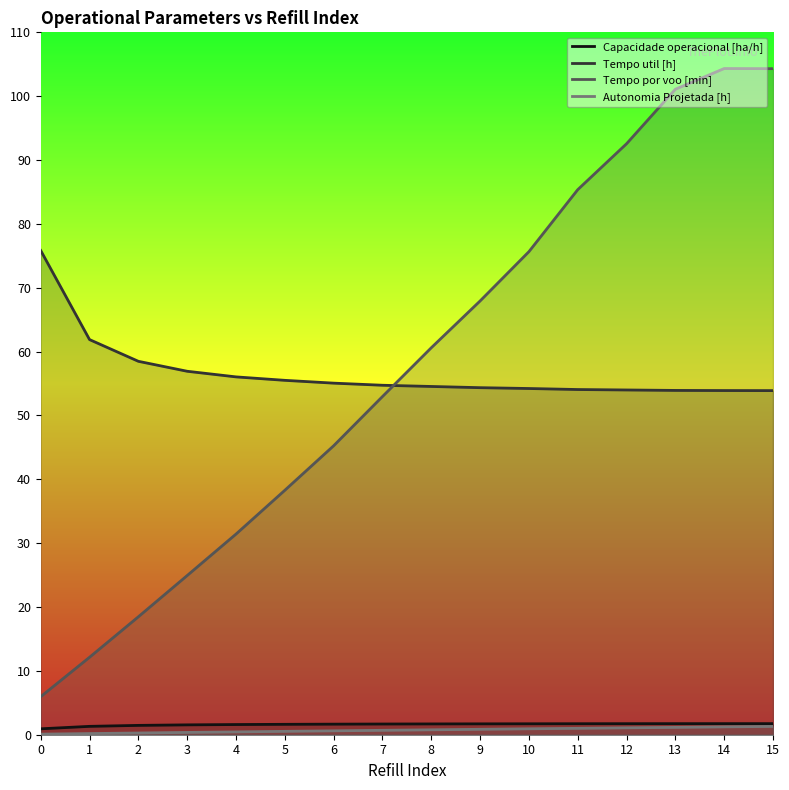

What is the spread (max minus min) of values at 5?

55.0